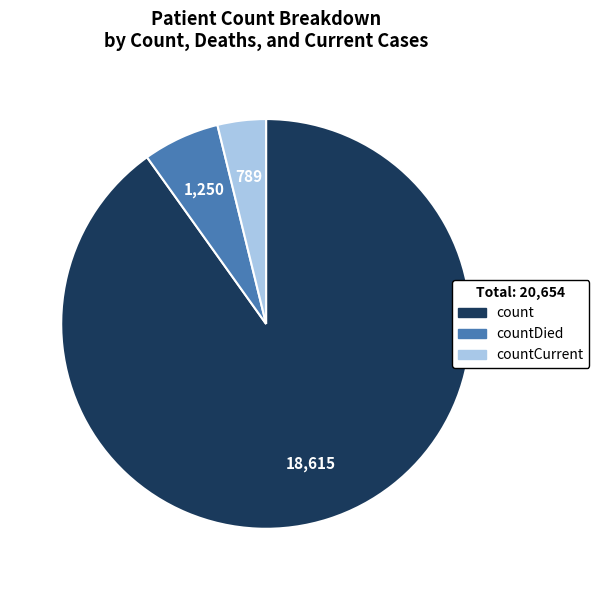

Does any single category account for the majority?

Yes